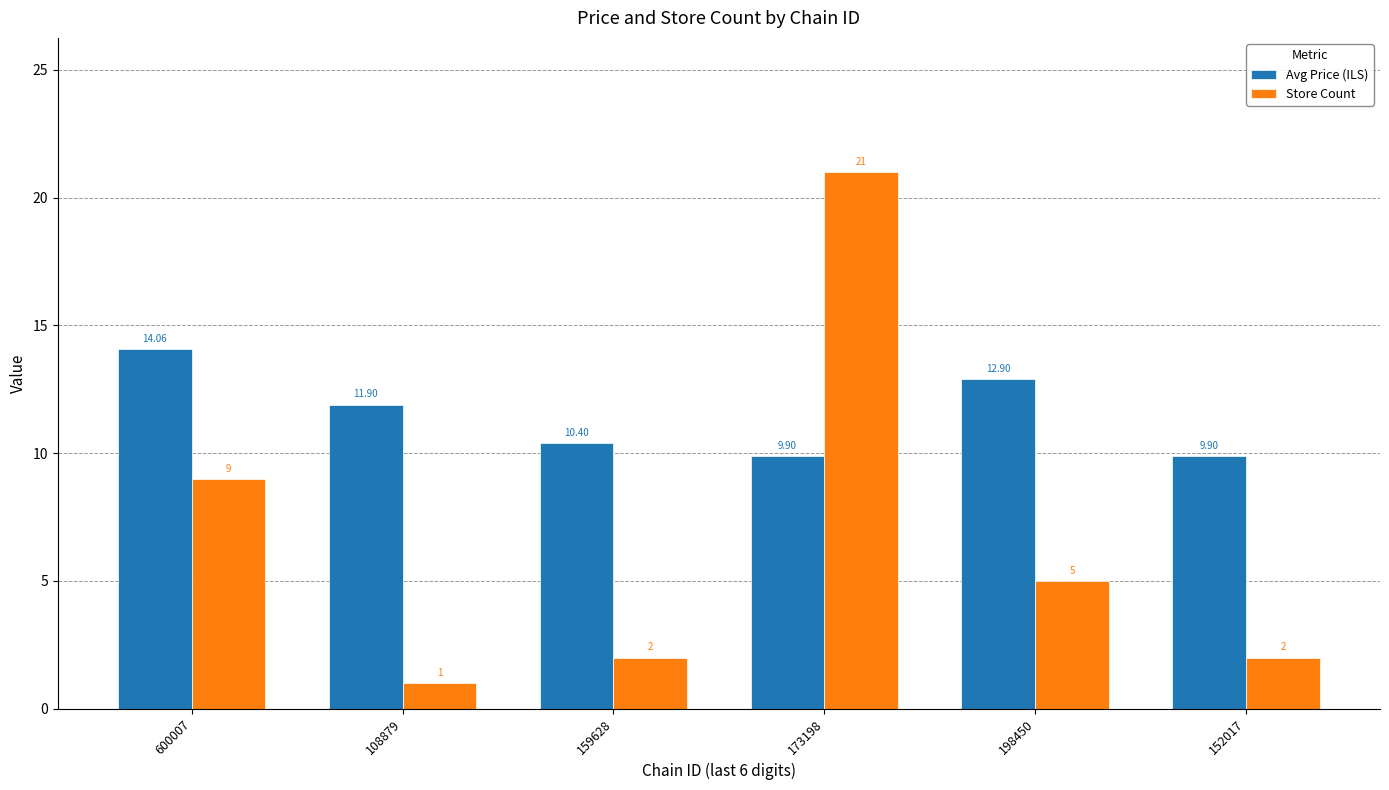

At which category is the sum across all series the highest?

173198